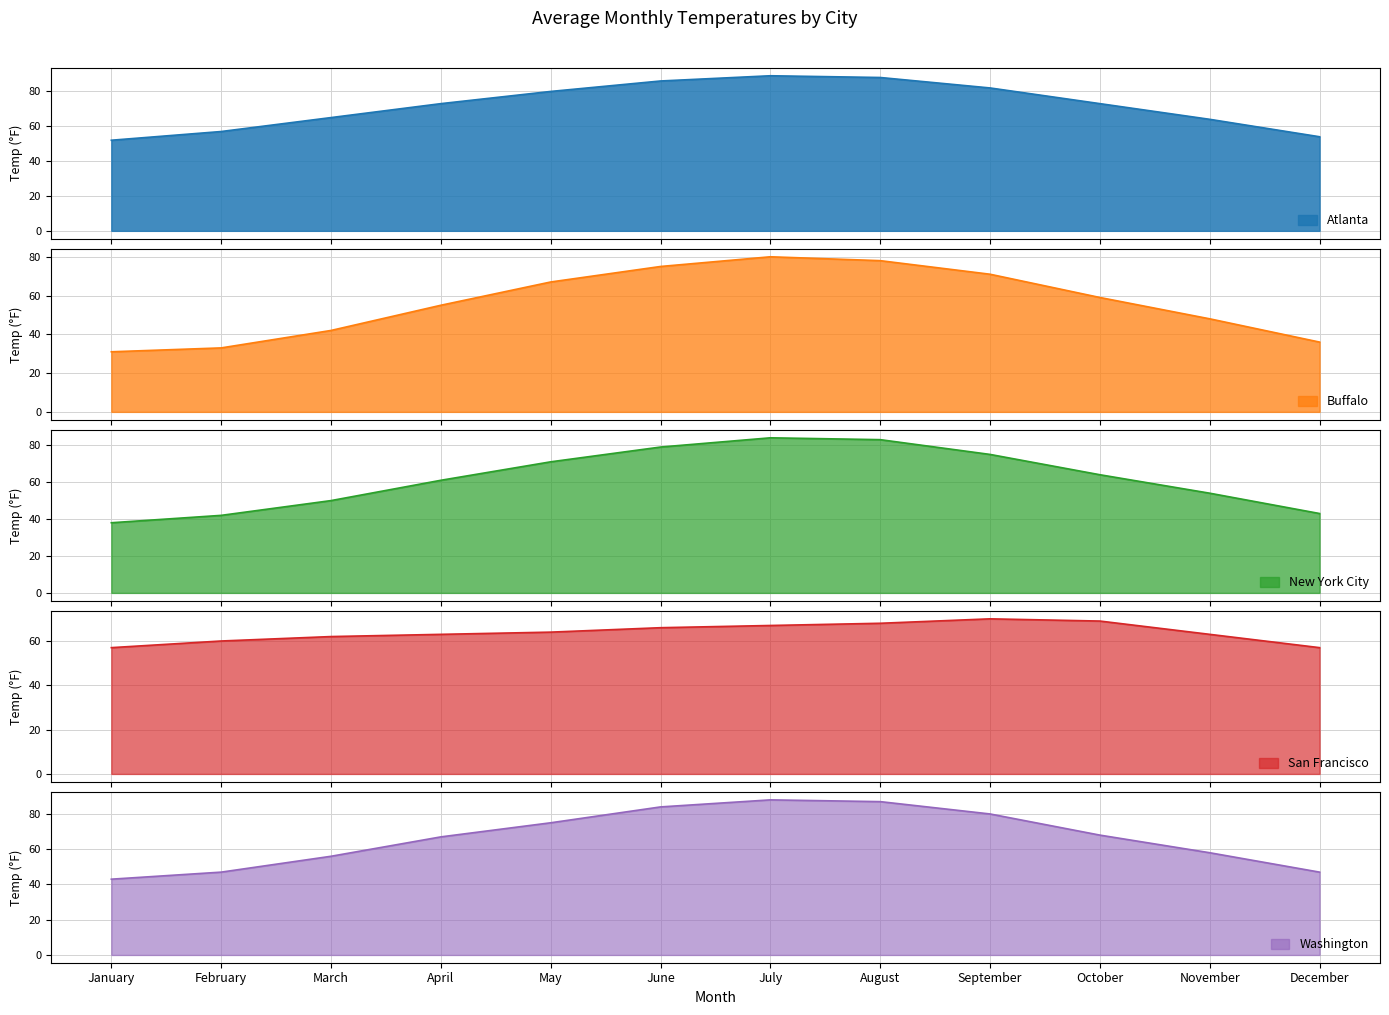

At how many categories does at least one series exceed 33?

12